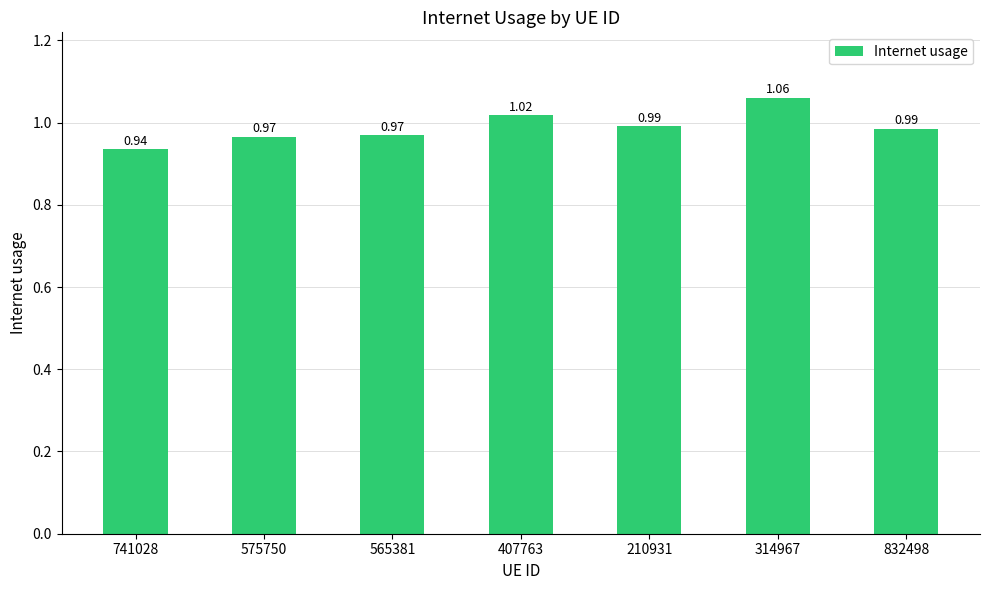

What is the label of the 7th bar from the left?

832498